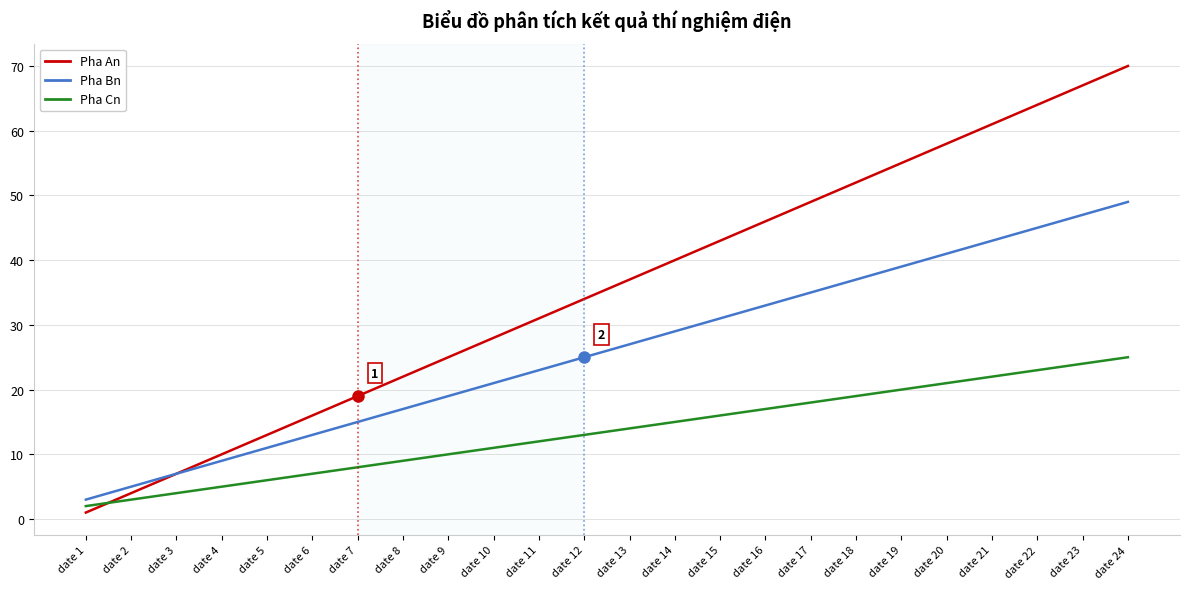

Rank the series by their maximum value, from lowest to highest.

Pha Cn, Pha Bn, Pha An